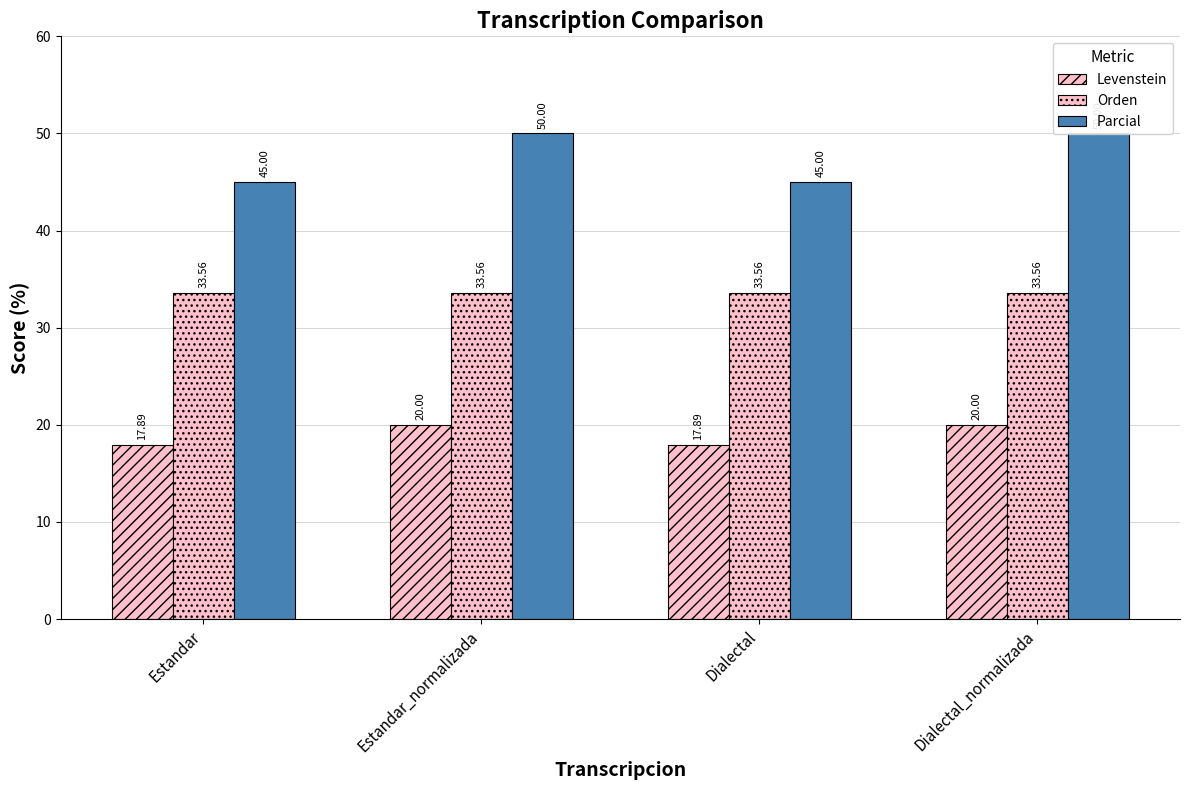

What is the difference between the maximum and minimum values in the Parcial series?

5.0